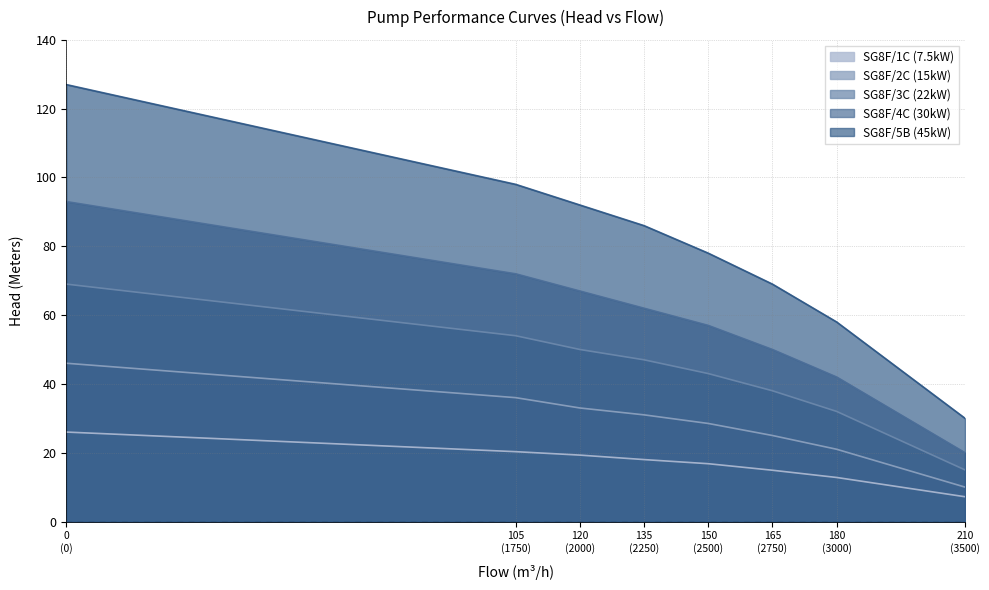

What is the value of the SG8F/1C (7.5kW) point at the 2nd from the left?

20.3